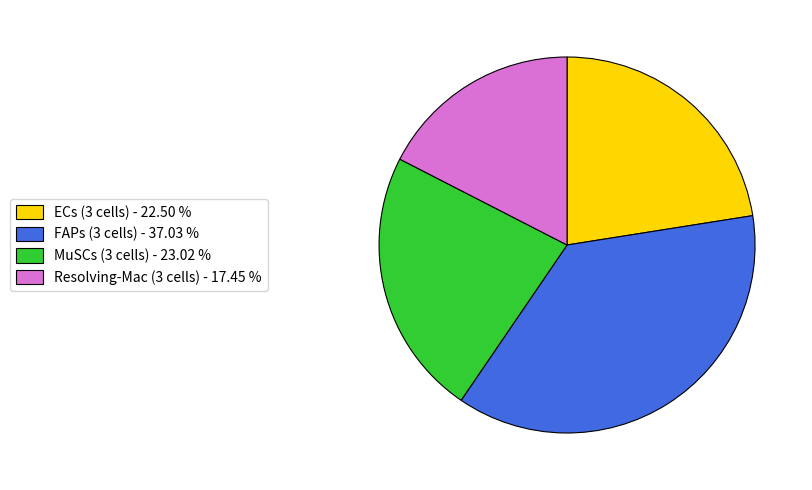

Combined, do FAPs (3 cells) - 37.03 % and Resolving-Mac (3 cells) - 17.45 % account for over 50%?

Yes